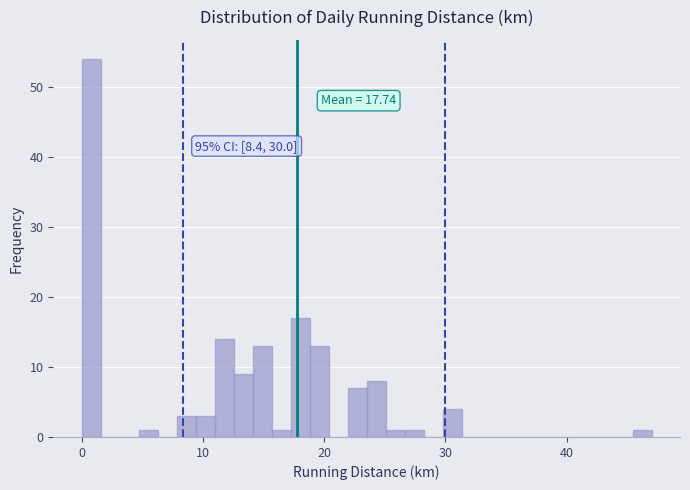

Around what value on the x-axis is the tallest bar? Give the approximate position of its centre, as read against the axis.

1